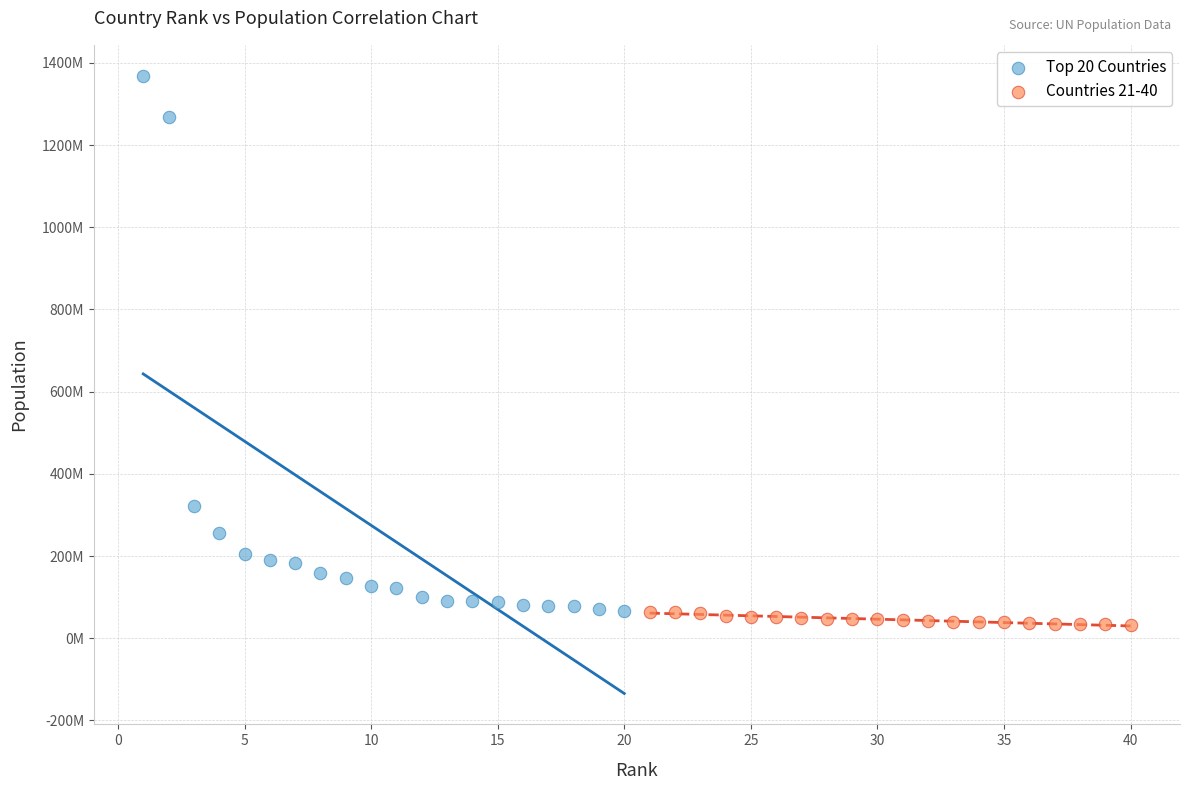

Which series reaches the maximum Y coordinate?

Top 20 Countries